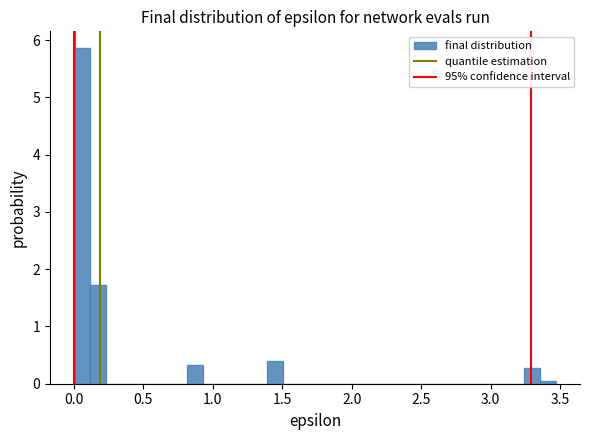

Around what value on the x-axis is the tallest bar? Give the approximate position of its centre, as read against the axis.

0.05